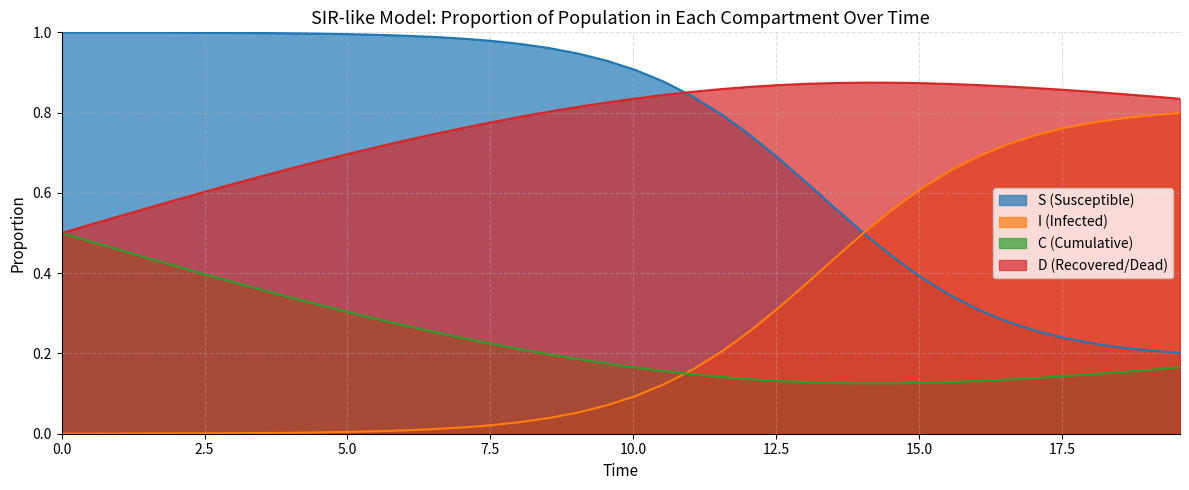

Rank the series by their maximum value, from lowest to highest.

C (Cumulative), I (Infected), D (Recovered/Dead), S (Susceptible)